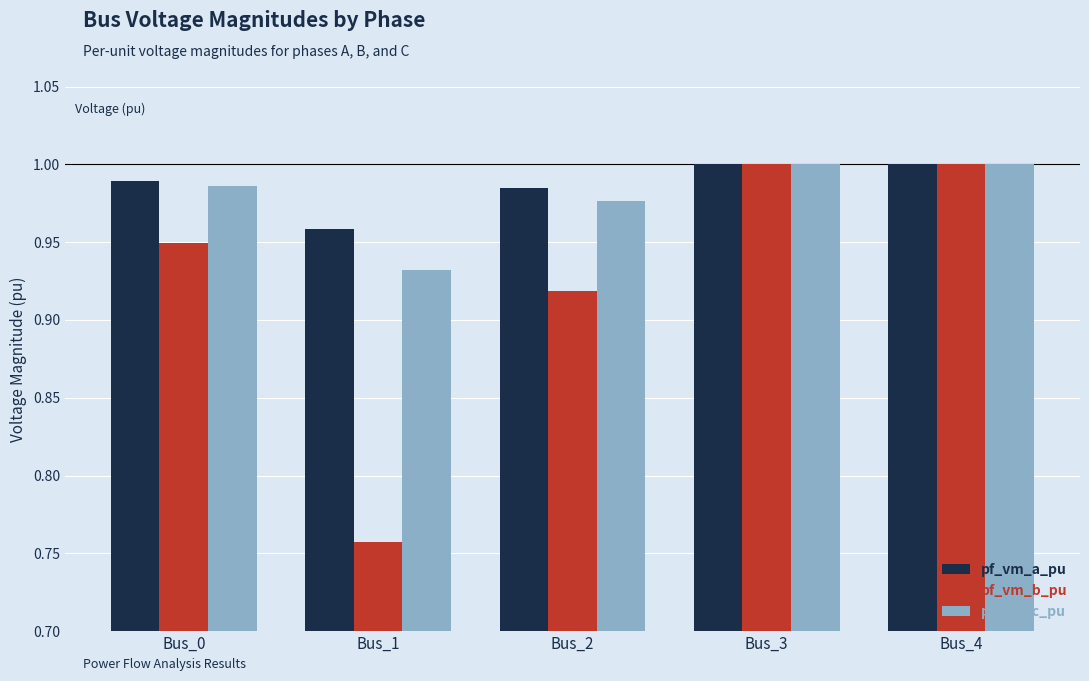

What is the difference between the pf_vm_b_pu values at Bus_1 and Bus_3?

0.2